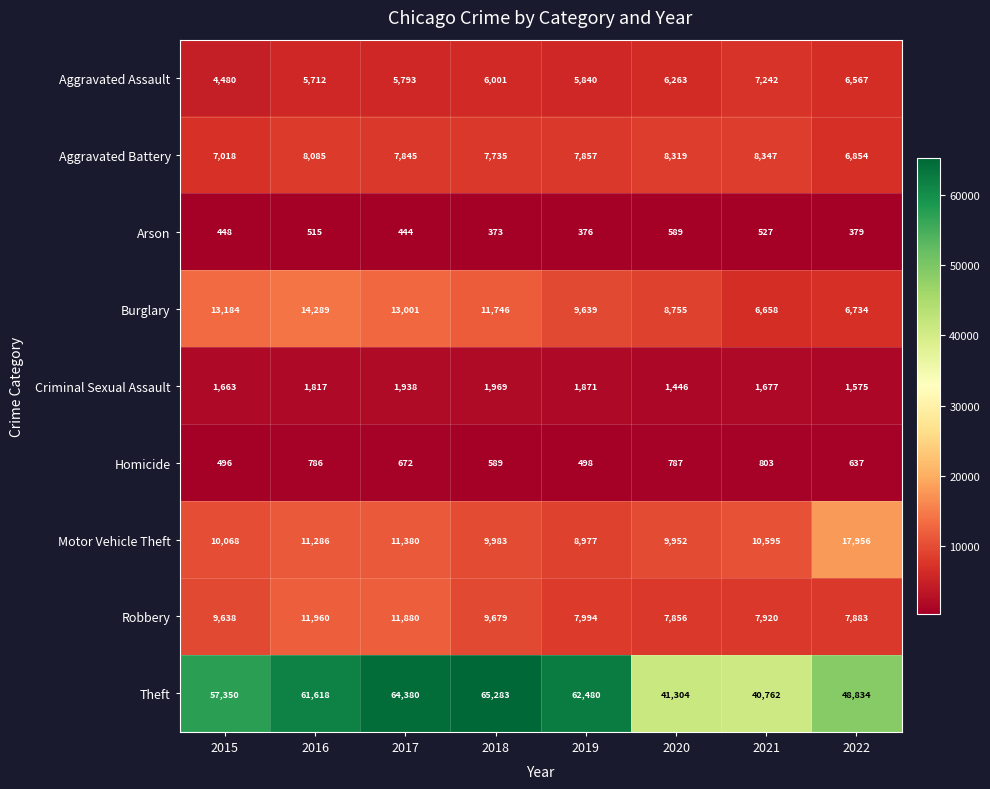

Which series changed the most between 2016 and 2022?

Theft